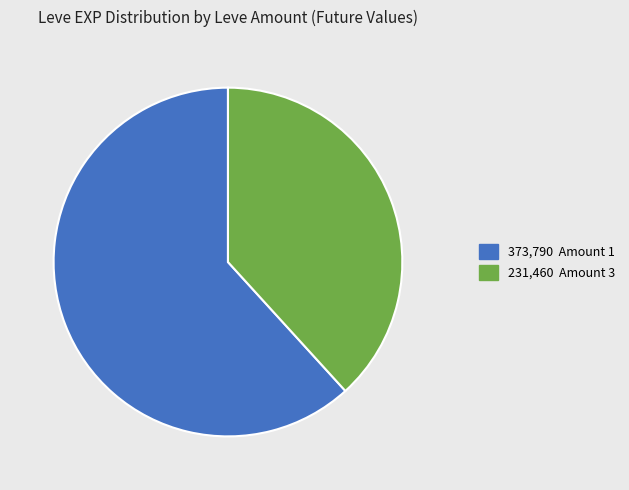

Is there any slice that represents more than half of the pie?

Yes